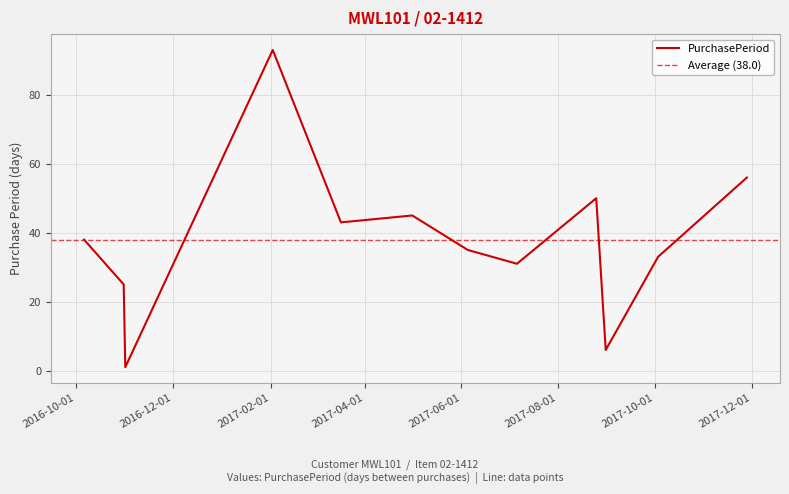

How many interior local peaks (higher than both neighbors) does the data have?

3